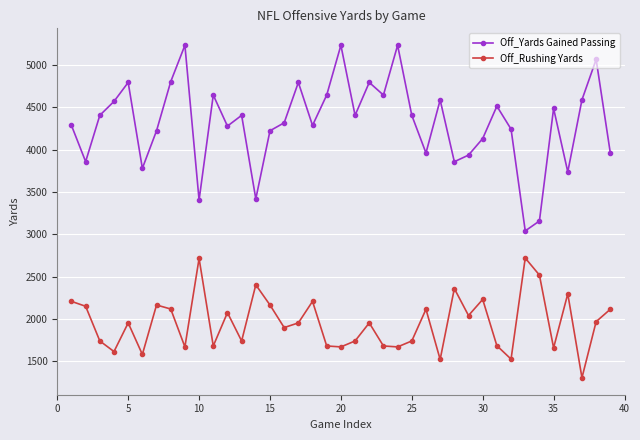

What is the maximum value for Off_Rushing Yards?

2720